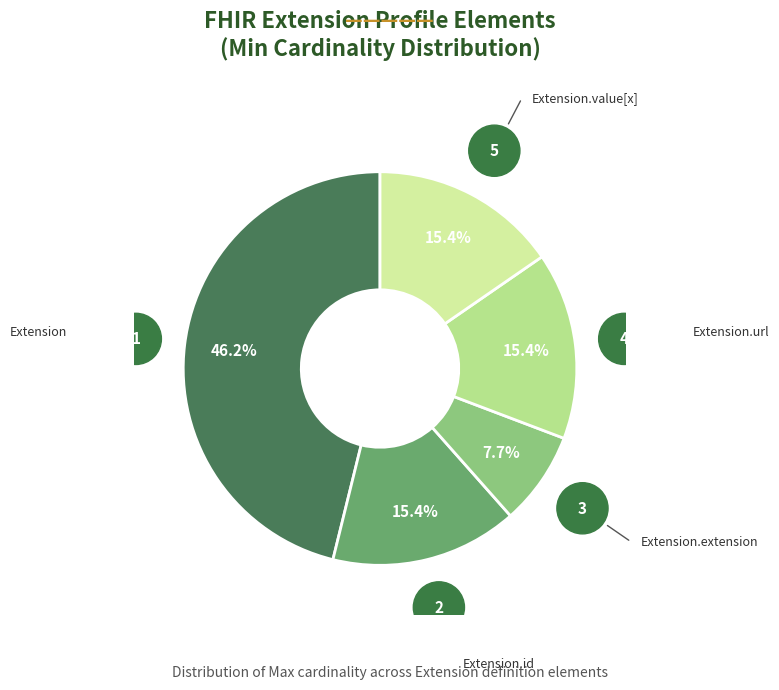

Which has a higher value, Extension or Extension.value[x]?

Extension